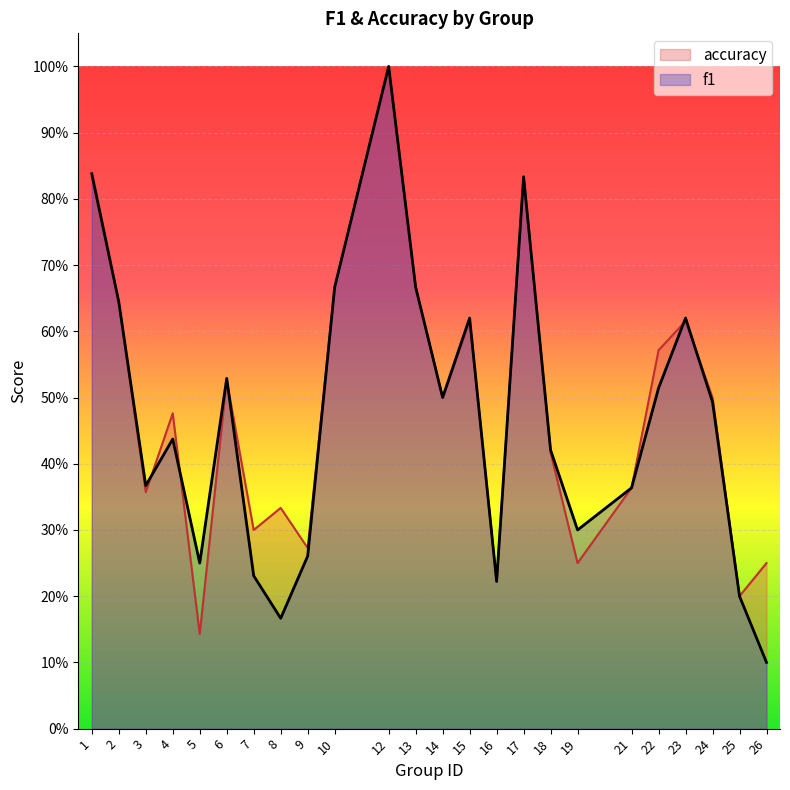

True or false: accuracy has more than 0 points higher than both neighbors.

True